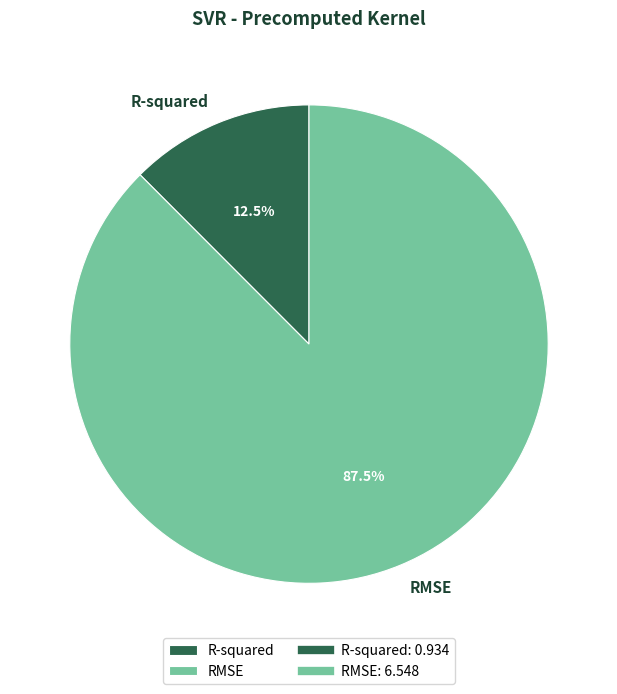

What is the largest slice in the pie chart?

RMSE